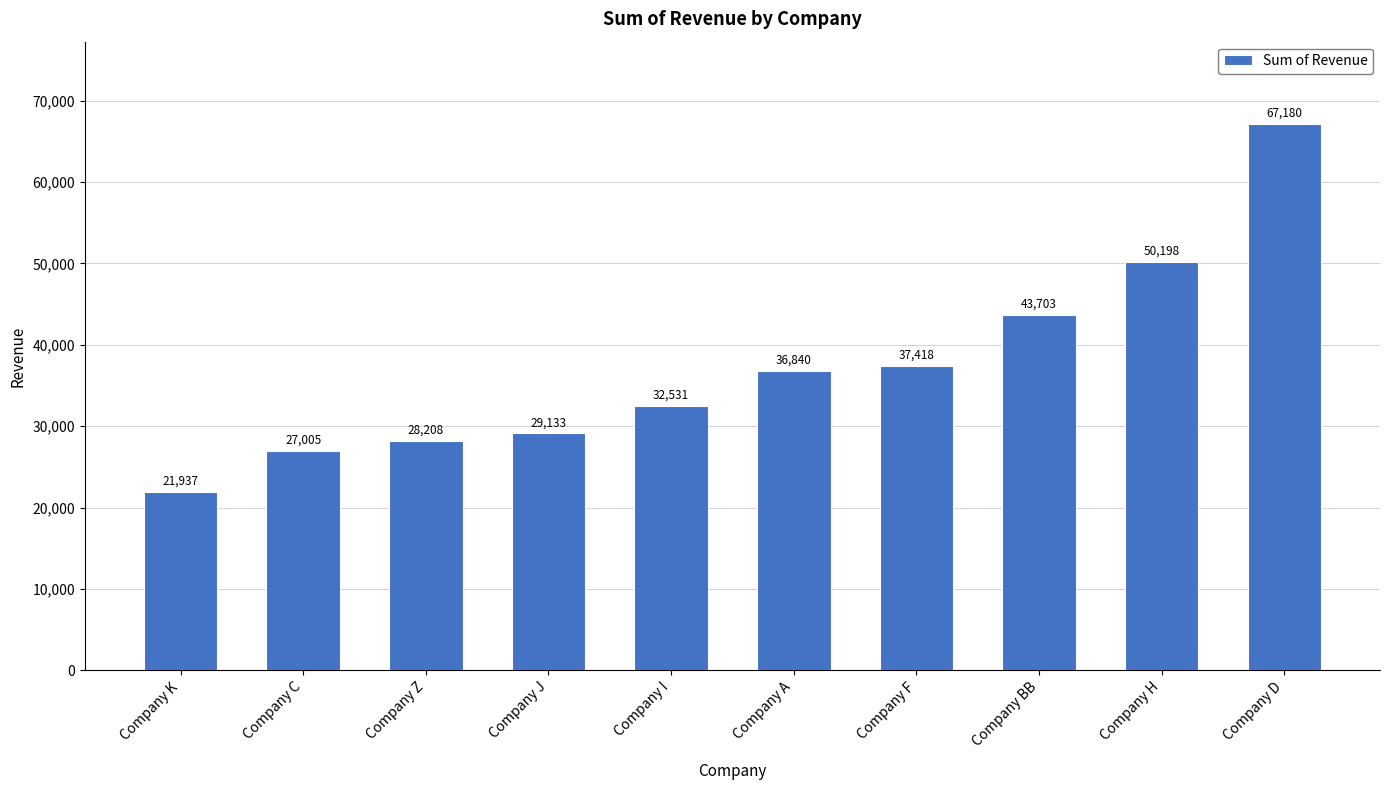

What is the sum of all values?

374154.2